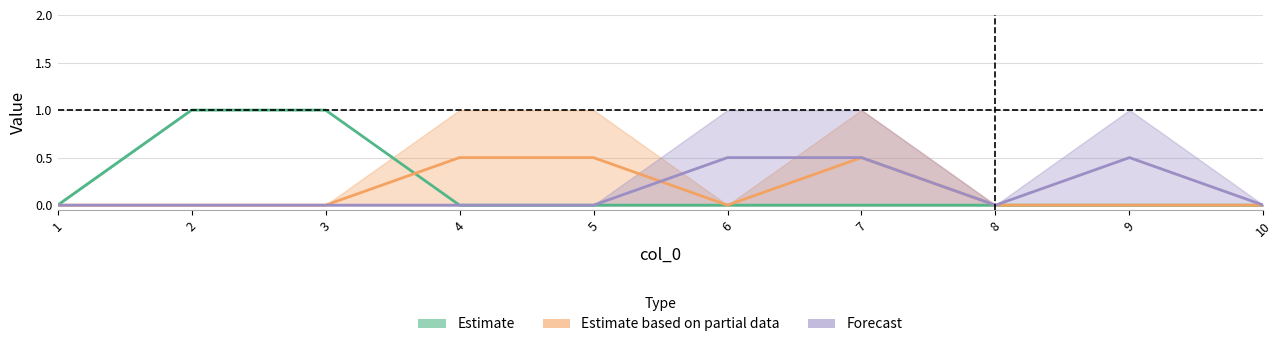

Which label corresponds to the smallest value in the chart?

1